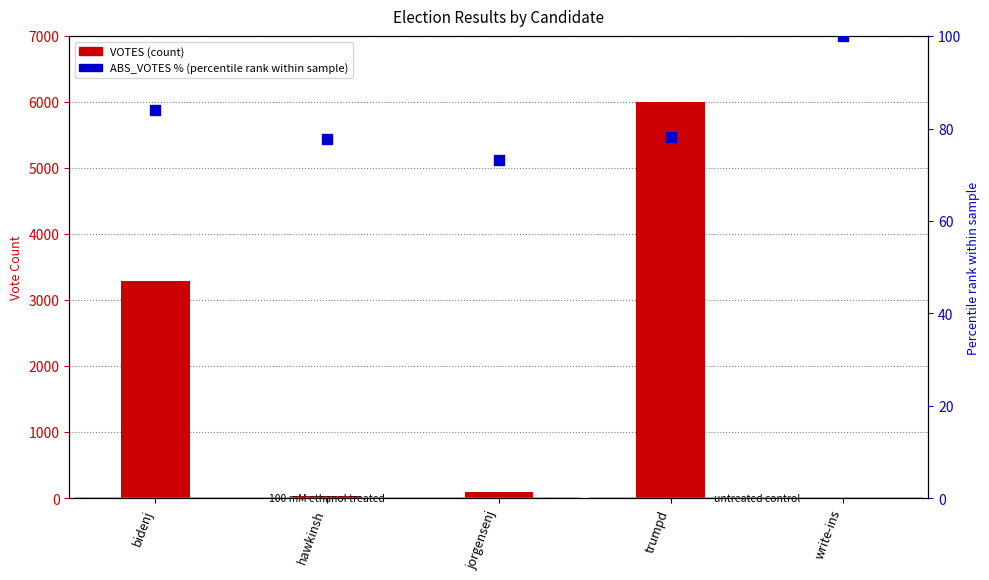

Which series reaches the maximum Y coordinate?

VOTES (count)